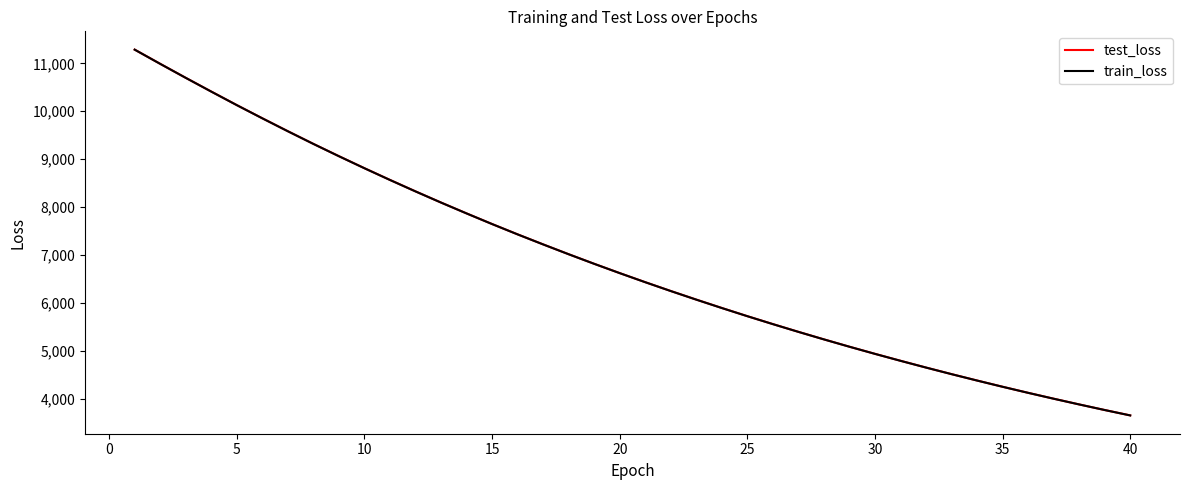

True or false: train_loss and test_loss cross at least once.

False